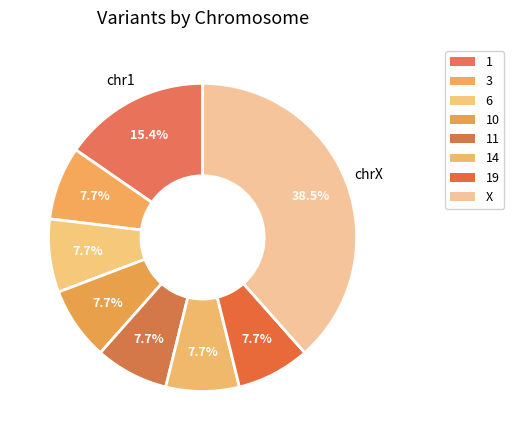

Which category has the biggest portion of the pie?

X